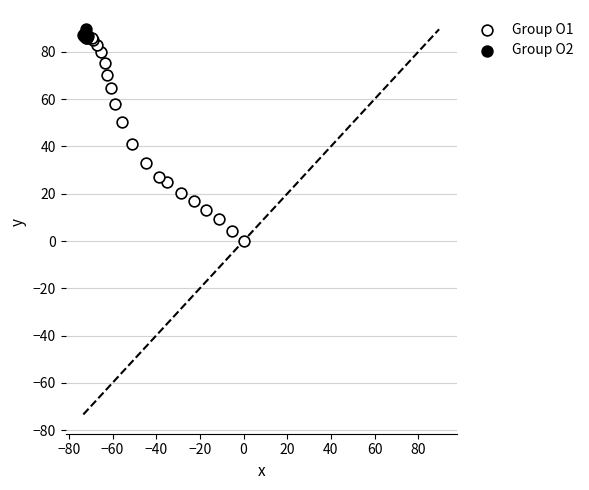

What are all the series names shown in the legend?

Group O1, Group O2